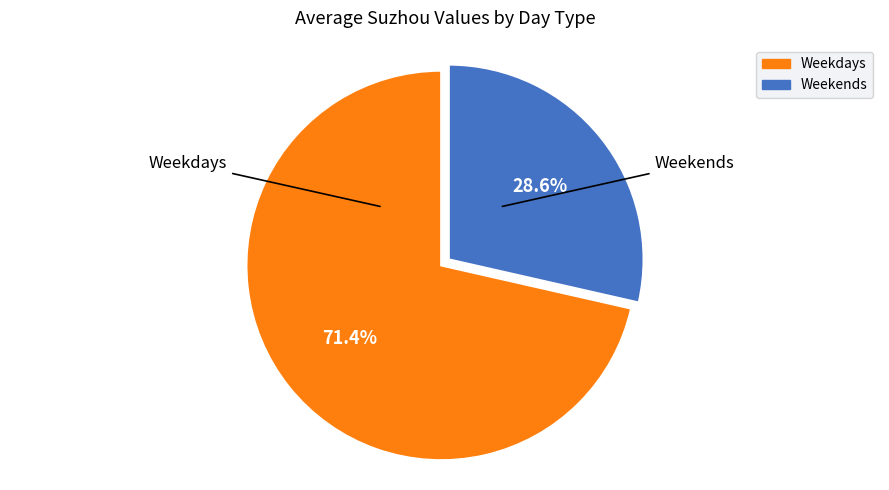

Count the number of slices in the pie.

2